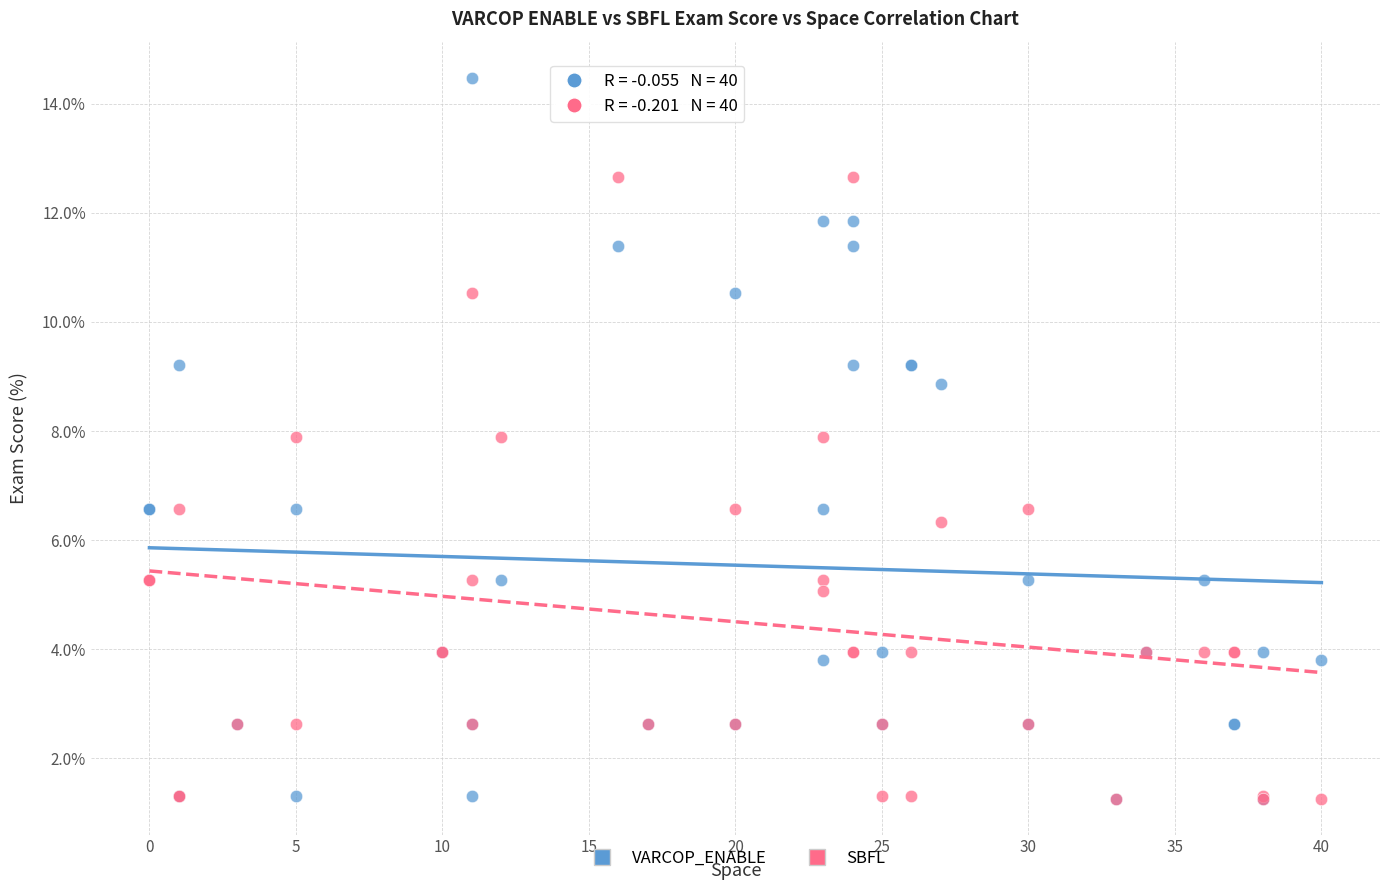

In the SBFL series, what Y value is closest to 6?

6.3